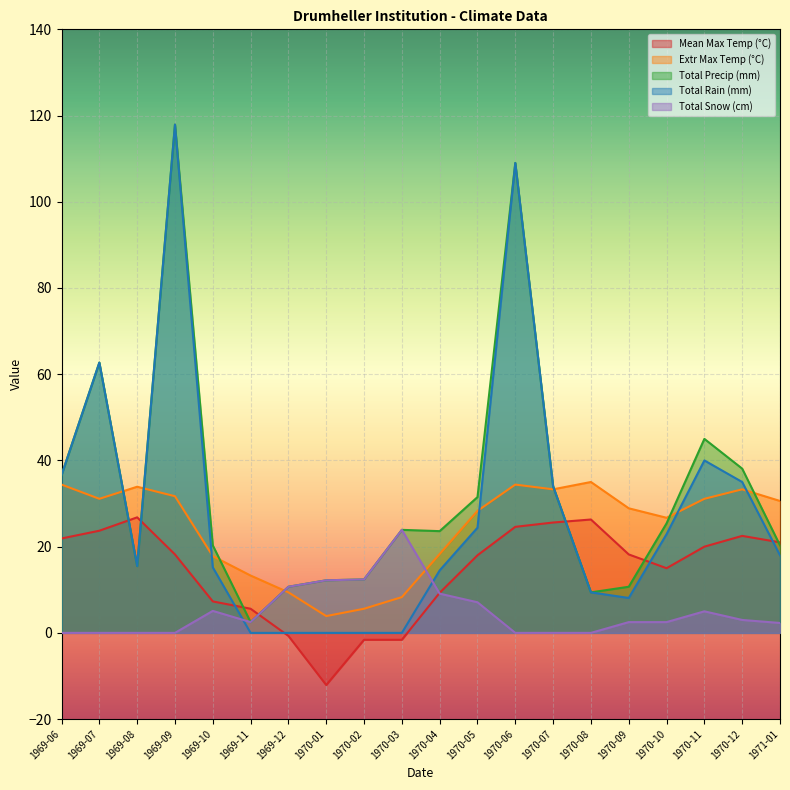

What is the difference between the highest and lowest values at 1970-09?

26.4